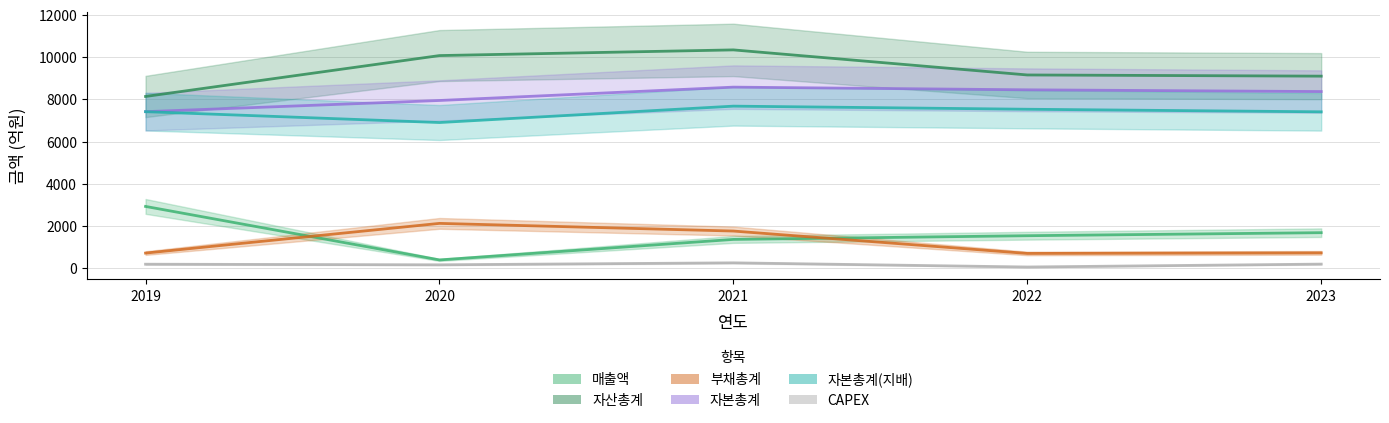

Is this an area chart (filled region under the line)?

No